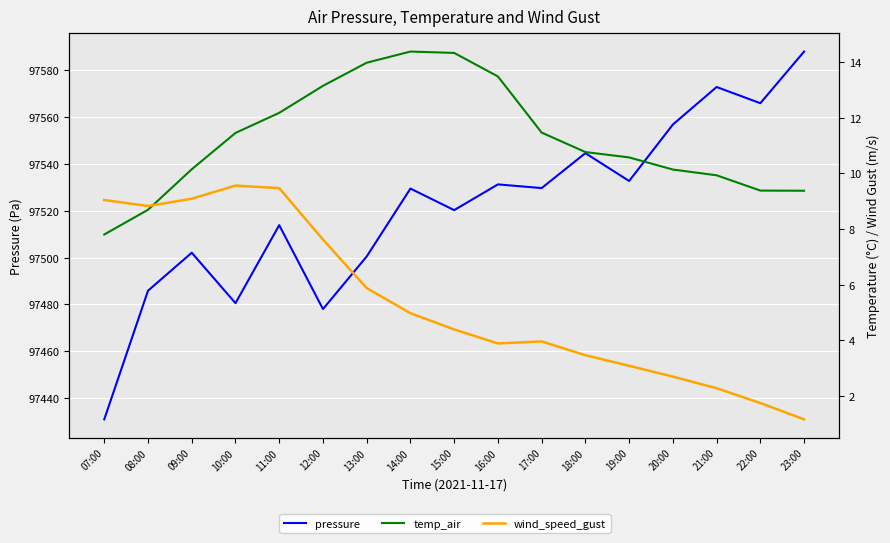

What is the smallest value displayed?

1.2